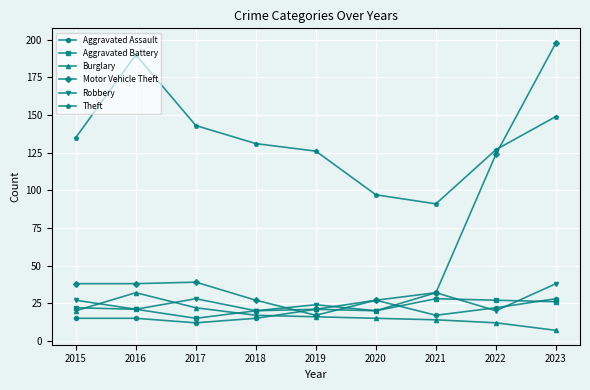

How many data points does each series have?

9